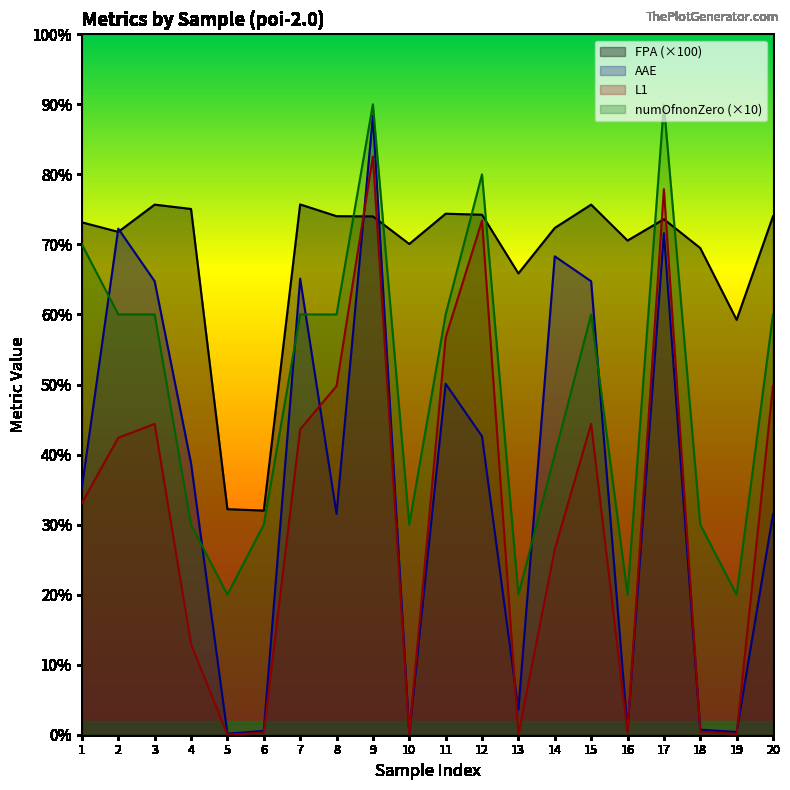

True or false: AAE has more than 0 interior local peaks.

True